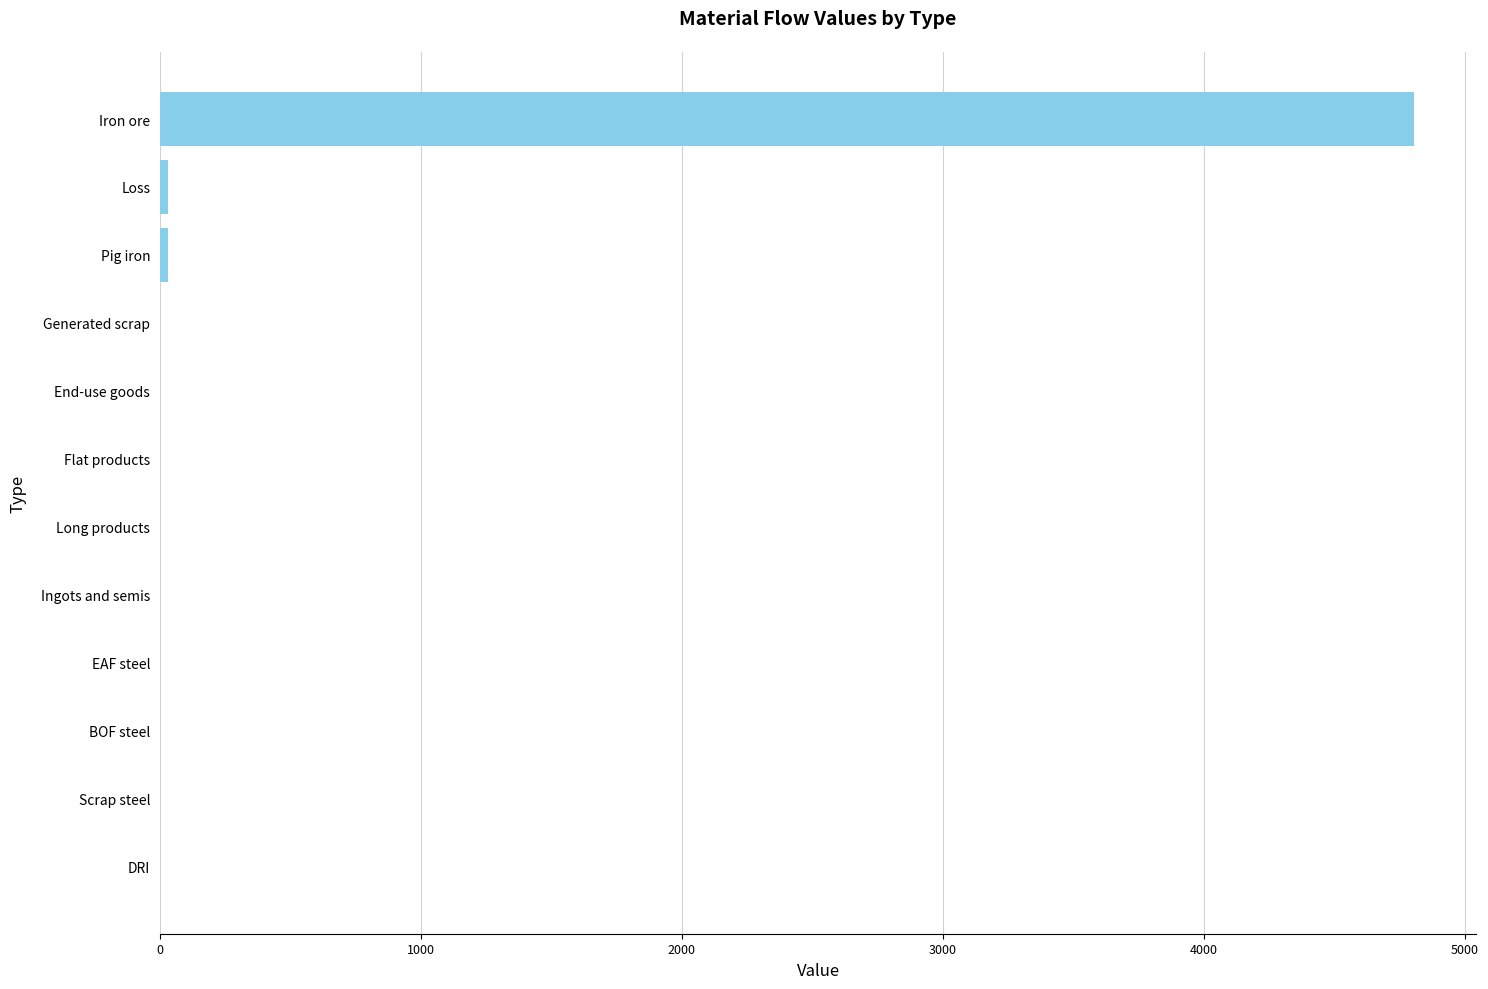

The chart shows a value of -3353.5 at Ingots and semis. True or false?

False